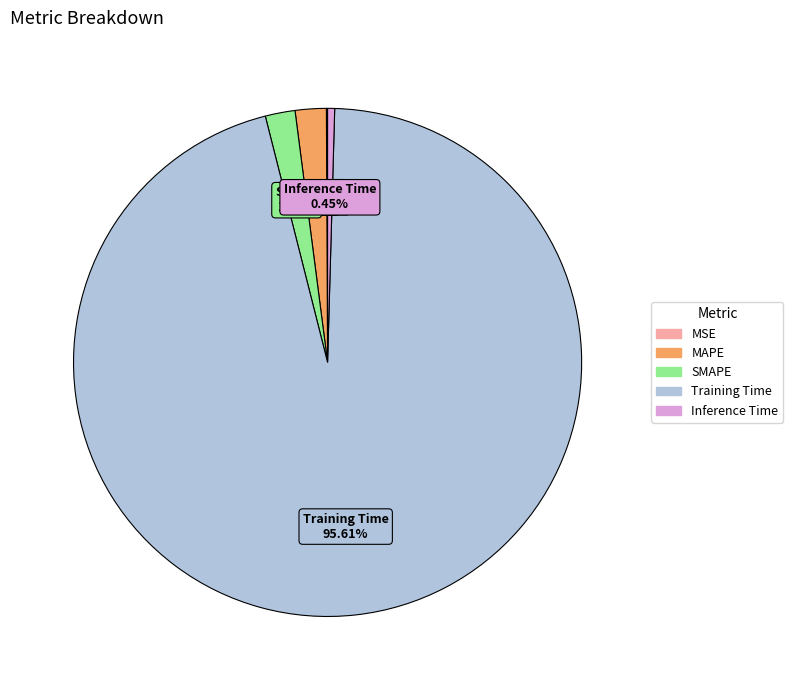

Which category accounts for the majority?

Training Time